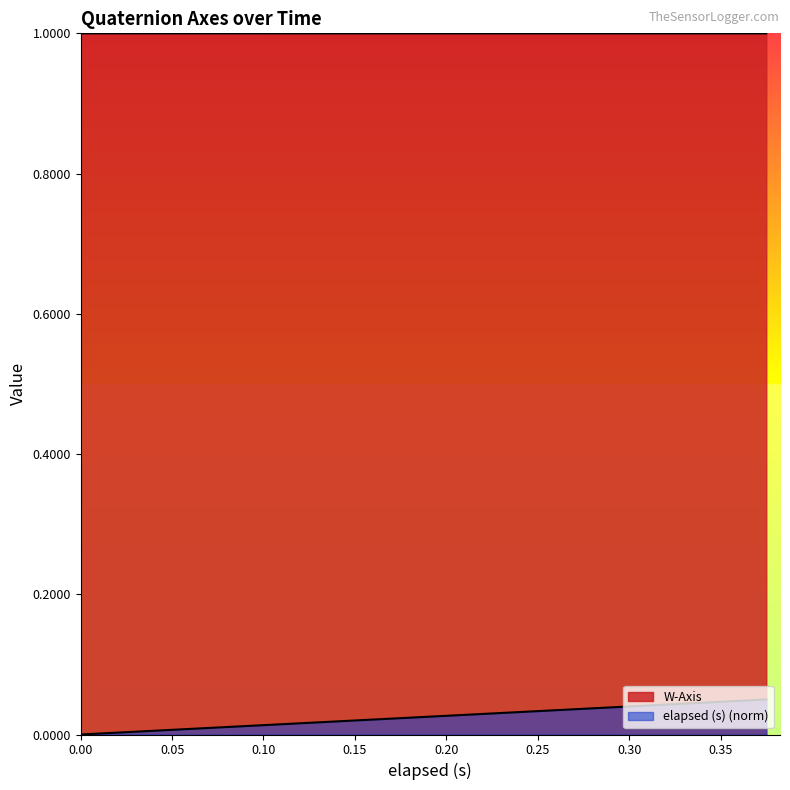

What is the total value across all series at 0.21?

1.0